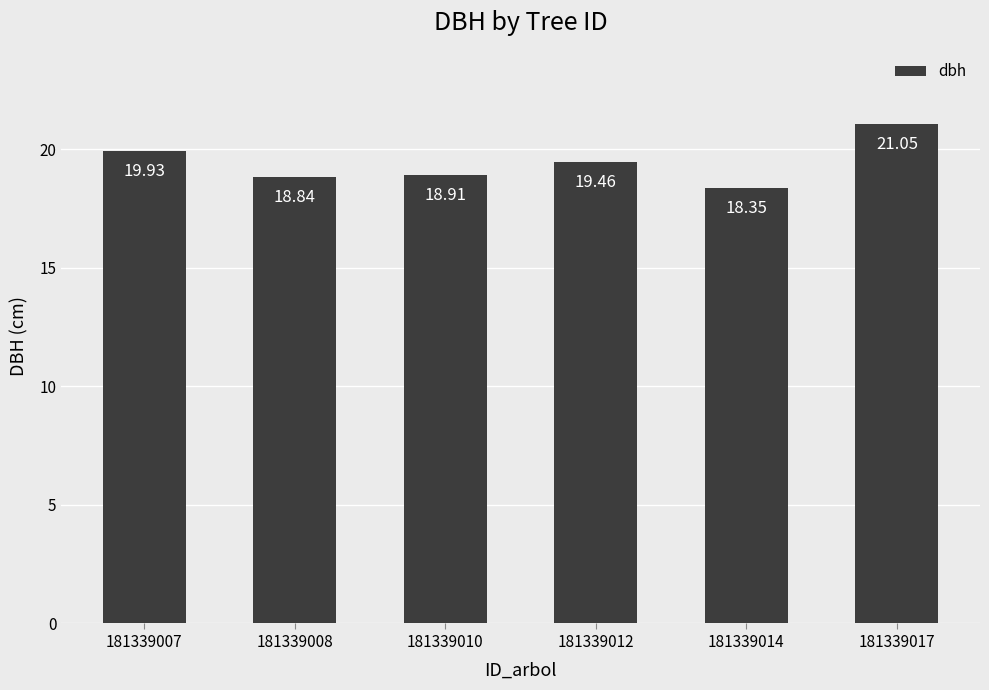

The value at 181339010 is 8.1. True or false?

False